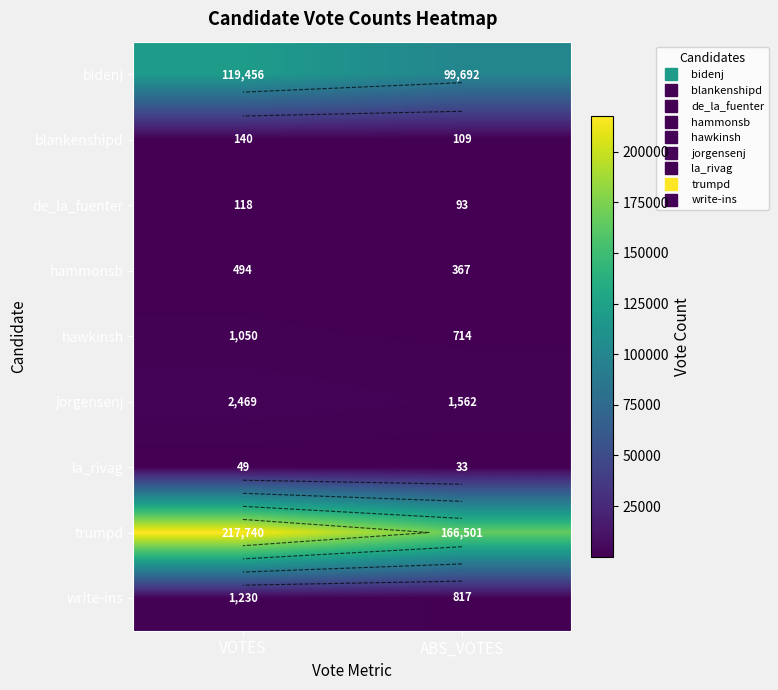

What is the total value across all series at ABS_VOTES?

269888